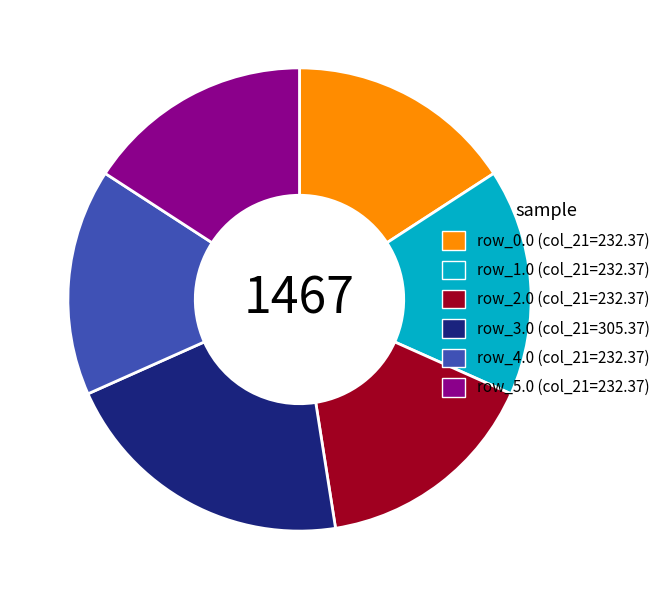

Combined, do row_1.0 and row_2.0 account for over 50%?

No